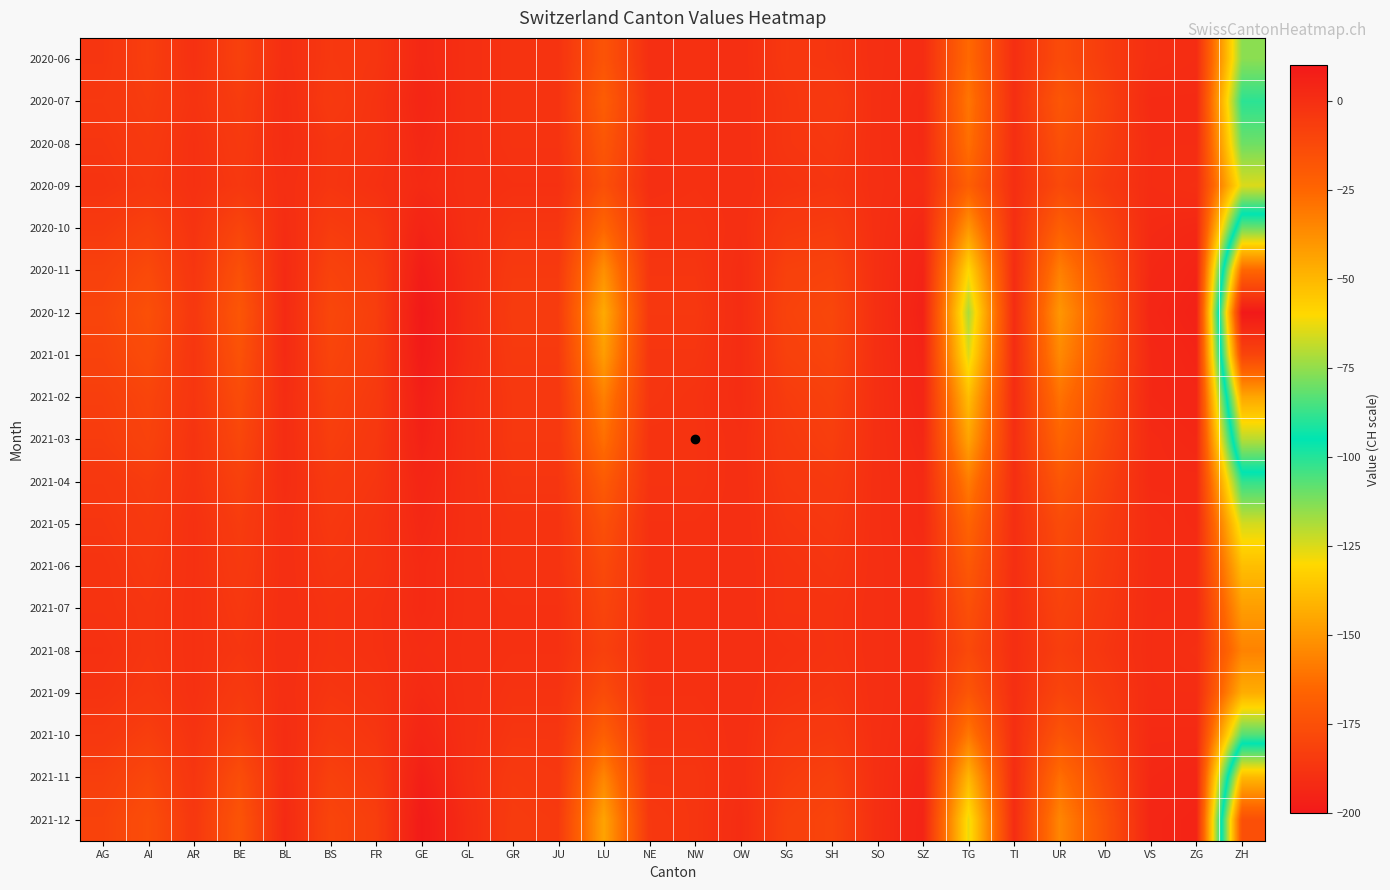

Reading left to right, list all the values displayed in this chart.

2020-06: AG=-3	AI=-7	AR=-1	BE=-8	BL=0	BS=-4	FR=-3	GE=3	GL=0	GR=-2	JU=-2	LU=-17	NE=0	NW=-1	OW=0	SG=-4	SH=-3	SO=0	SZ=1	TG=-26	TI=0	UR=-13	VD=-6	VS=0	ZG=1	ZH=-76
2020-07: AG=-4	AI=-6	AR=-2	BE=-6	BL=1	BS=-5	FR=-2	GE=4	GL=0	GR=-2	JU=-2	LU=-21	NE=-1	NW=-1	OW=0	SG=-3	SH=-5	SO=0	SZ=2	TG=-30	TI=0	UR=-18	VD=-8	VS=2	ZG=2	ZH=-89
2020-08: AG=-3	AI=-5	AR=-1	BE=-5	BL=1	BS=-3	FR=-2	GE=3	GL=0	GR=-2	JU=-2	LU=-18	NE=-1	NW=-1	OW=0	SG=-3	SH=-4	SO=0	SZ=2	TG=-28	TI=0	UR=-15	VD=-7	VS=1	ZG=1	ZH=-80
2020-09: AG=-2	AI=-4	AR=-1	BE=-4	BL=0	BS=-3	FR=-1	GE=2	GL=0	GR=-1	JU=-1	LU=-15	NE=0	NW=-1	OW=0	SG=-2	SH=-3	SO=0	SZ=1	TG=-22	TI=0	UR=-12	VD=-5	VS=1	ZG=0	ZH=-65
2020-10: AG=-5	AI=-8	AR=-2	BE=-10	BL=1	BS=-6	FR=-4	GE=5	GL=0	GR=-3	JU=-3	LU=-25	NE=-2	NW=-2	OW=0	SG=-5	SH=-6	SO=0	SZ=3	TG=-40	TI=0	UR=-22	VD=-10	VS=2	ZG=3	ZH=-110
2020-11: AG=-8	AI=-12	AR=-3	BE=-15	BL=2	BS=-9	FR=-6	GE=8	GL=1	GR=-5	JU=-5	LU=-38	NE=-3	NW=-3	OW=1	SG=-8	SH=-9	SO=0	SZ=5	TG=-60	TI=1	UR=-33	VD=-15	VS=3	ZG=5	ZH=-165
2020-12: AG=-10	AI=-15	AR=-4	BE=-18	BL=2	BS=-11	FR=-7	GE=10	GL=1	GR=-6	JU=-6	LU=-46	NE=-4	NW=-4	OW=1	SG=-9	SH=-11	SO=0	SZ=6	TG=-72	TI=1	UR=-40	VD=-18	VS=4	ZG=6	ZH=-200
2021-01: AG=-9	AI=-13	AR=-3	BE=-16	BL=2	BS=-10	FR=-6	GE=9	GL=1	GR=-5	JU=-5	LU=-42	NE=-3	NW=-3	OW=1	SG=-8	SH=-10	SO=0	SZ=5	TG=-65	TI=1	UR=-36	VD=-16	VS=3	ZG=5	ZH=-180
2021-02: AG=-7	AI=-10	AR=-3	BE=-13	BL=1	BS=-8	FR=-5	GE=7	GL=0	GR=-4	JU=-4	LU=-33	NE=-3	NW=-2	OW=1	SG=-6	SH=-8	SO=0	SZ=4	TG=-52	TI=1	UR=-29	VD=-13	VS=3	ZG=4	ZH=-145
2021-03: AG=-6	AI=-9	AR=-2	BE=-11	BL=1	BS=-7	FR=-4	GE=6	GL=0	GR=-4	JU=-4	LU=-28	NE=-2	NW=-2	OW=0	SG=-5	SH=-7	SO=0	SZ=3	TG=-44	TI=0	UR=-24	VD=-11	VS=2	ZG=3	ZH=-120
2021-04: AG=-4	AI=-6	AR=-2	BE=-8	BL=1	BS=-5	FR=-3	GE=4	GL=0	GR=-3	JU=-3	LU=-20	NE=-2	NW=-2	OW=0	SG=-4	SH=-5	SO=0	SZ=2	TG=-32	TI=0	UR=-18	VD=-8	VS=2	ZG=2	ZH=-88
2021-05: AG=-3	AI=-5	AR=-1	BE=-6	BL=0	BS=-4	FR=-2	GE=3	GL=0	GR=-2	JU=-2	LU=-15	NE=-1	NW=-1	OW=0	SG=-3	SH=-4	SO=0	SZ=2	TG=-24	TI=0	UR=-13	VD=-6	VS=1	ZG=2	ZH=-66
2021-06: AG=-2	AI=-4	AR=-1	BE=-5	BL=0	BS=-3	FR=-2	GE=2	GL=0	GR=-2	JU=-2	LU=-12	NE=-1	NW=-1	OW=0	SG=-2	SH=-3	SO=0	SZ=1	TG=-19	TI=0	UR=-11	VD=-5	VS=1	ZG=1	ZH=-52
2021-07: AG=-2	AI=-3	AR=-1	BE=-4	BL=0	BS=-2	FR=-1	GE=2	GL=0	GR=-1	JU=-1	LU=-10	NE=-1	NW=-1	OW=0	SG=-2	SH=-2	SO=0	SZ=1	TG=-15	TI=0	UR=-9	VD=-4	VS=1	ZG=1	ZH=-42
2021-08: AG=-1	AI=-3	AR=-1	BE=-3	BL=0	BS=-2	FR=-1	GE=1	GL=0	GR=-1	JU=-1	LU=-8	NE=-1	NW=-1	OW=0	SG=-1	SH=-2	SO=0	SZ=1	TG=-12	TI=0	UR=-7	VD=-3	VS=1	ZG=0	ZH=-34
2021-09: AG=-2	AI=-4	AR=-1	BE=-5	BL=0	BS=-3	FR=-2	GE=2	GL=0	GR=-2	JU=-2	LU=-13	NE=-1	NW=-1	OW=0	SG=-2	SH=-3	SO=0	SZ=1	TG=-18	TI=0	UR=-10	VD=-5	VS=1	ZG=1	ZH=-47
2021-10: AG=-4	AI=-7	AR=-2	BE=-8	BL=1	BS=-5	FR=-3	GE=4	GL=0	GR=-3	JU=-3	LU=-22	NE=-2	NW=-2	OW=0	SG=-4	SH=-5	SO=0	SZ=2	TG=-31	TI=0	UR=-17	VD=-8	VS=2	ZG=2	ZH=-84
2021-11: AG=-7	AI=-11	AR=-3	BE=-14	BL=1	BS=-8	FR=-5	GE=7	GL=0	GR=-5	JU=-4	LU=-35	NE=-3	NW=-3	OW=0	SG=-6	SH=-8	SO=0	SZ=4	TG=-50	TI=1	UR=-28	VD=-12	VS=3	ZG=4	ZH=-140
2021-12: AG=-9	AI=-14	AR=-4	BE=-17	BL=2	BS=-10	FR=-7	GE=9	GL=1	GR=-6	JU=-5	LU=-44	NE=-4	NW=-3	OW=1	SG=-8	SH=-10	SO=0	SZ=5	TG=-63	TI=1	UR=-35	VD=-16	VS=4	ZG=5	ZH=-175